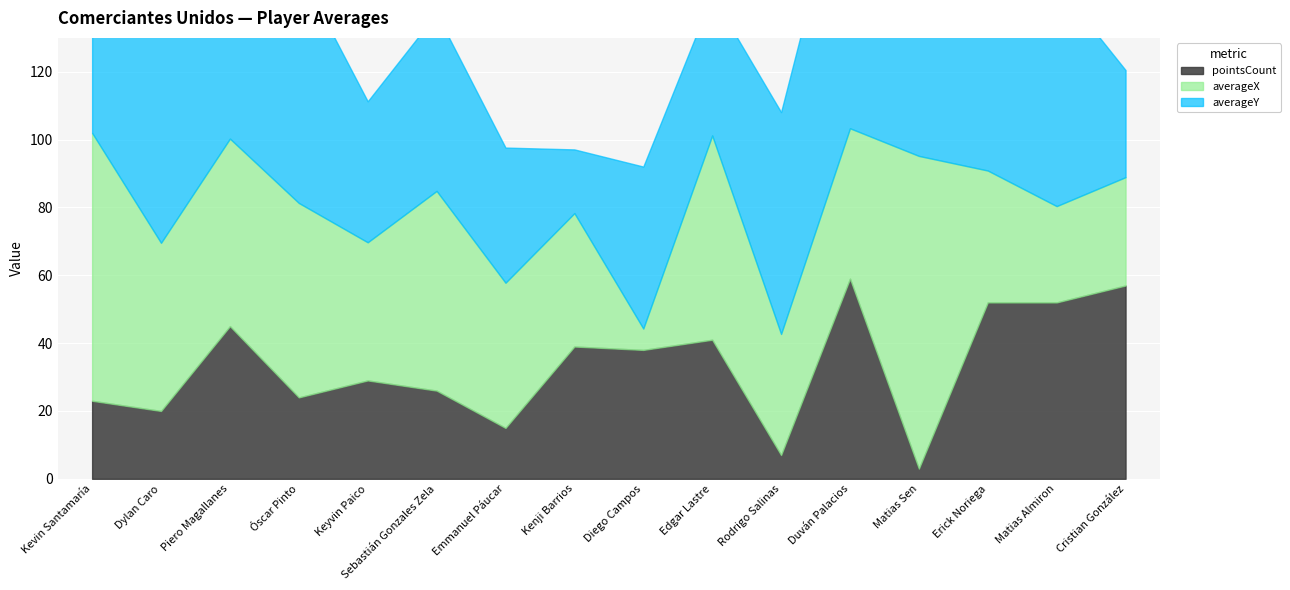

What position from the left is Piero Magallanes?

3